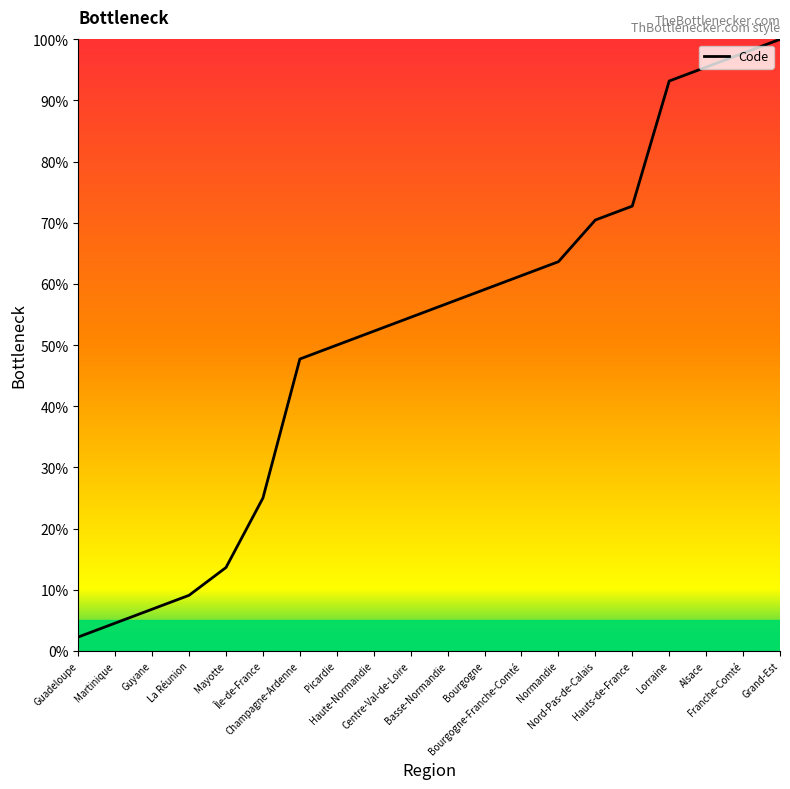

What is the change in value from Picardie to Haute-Normandie?

+2.3